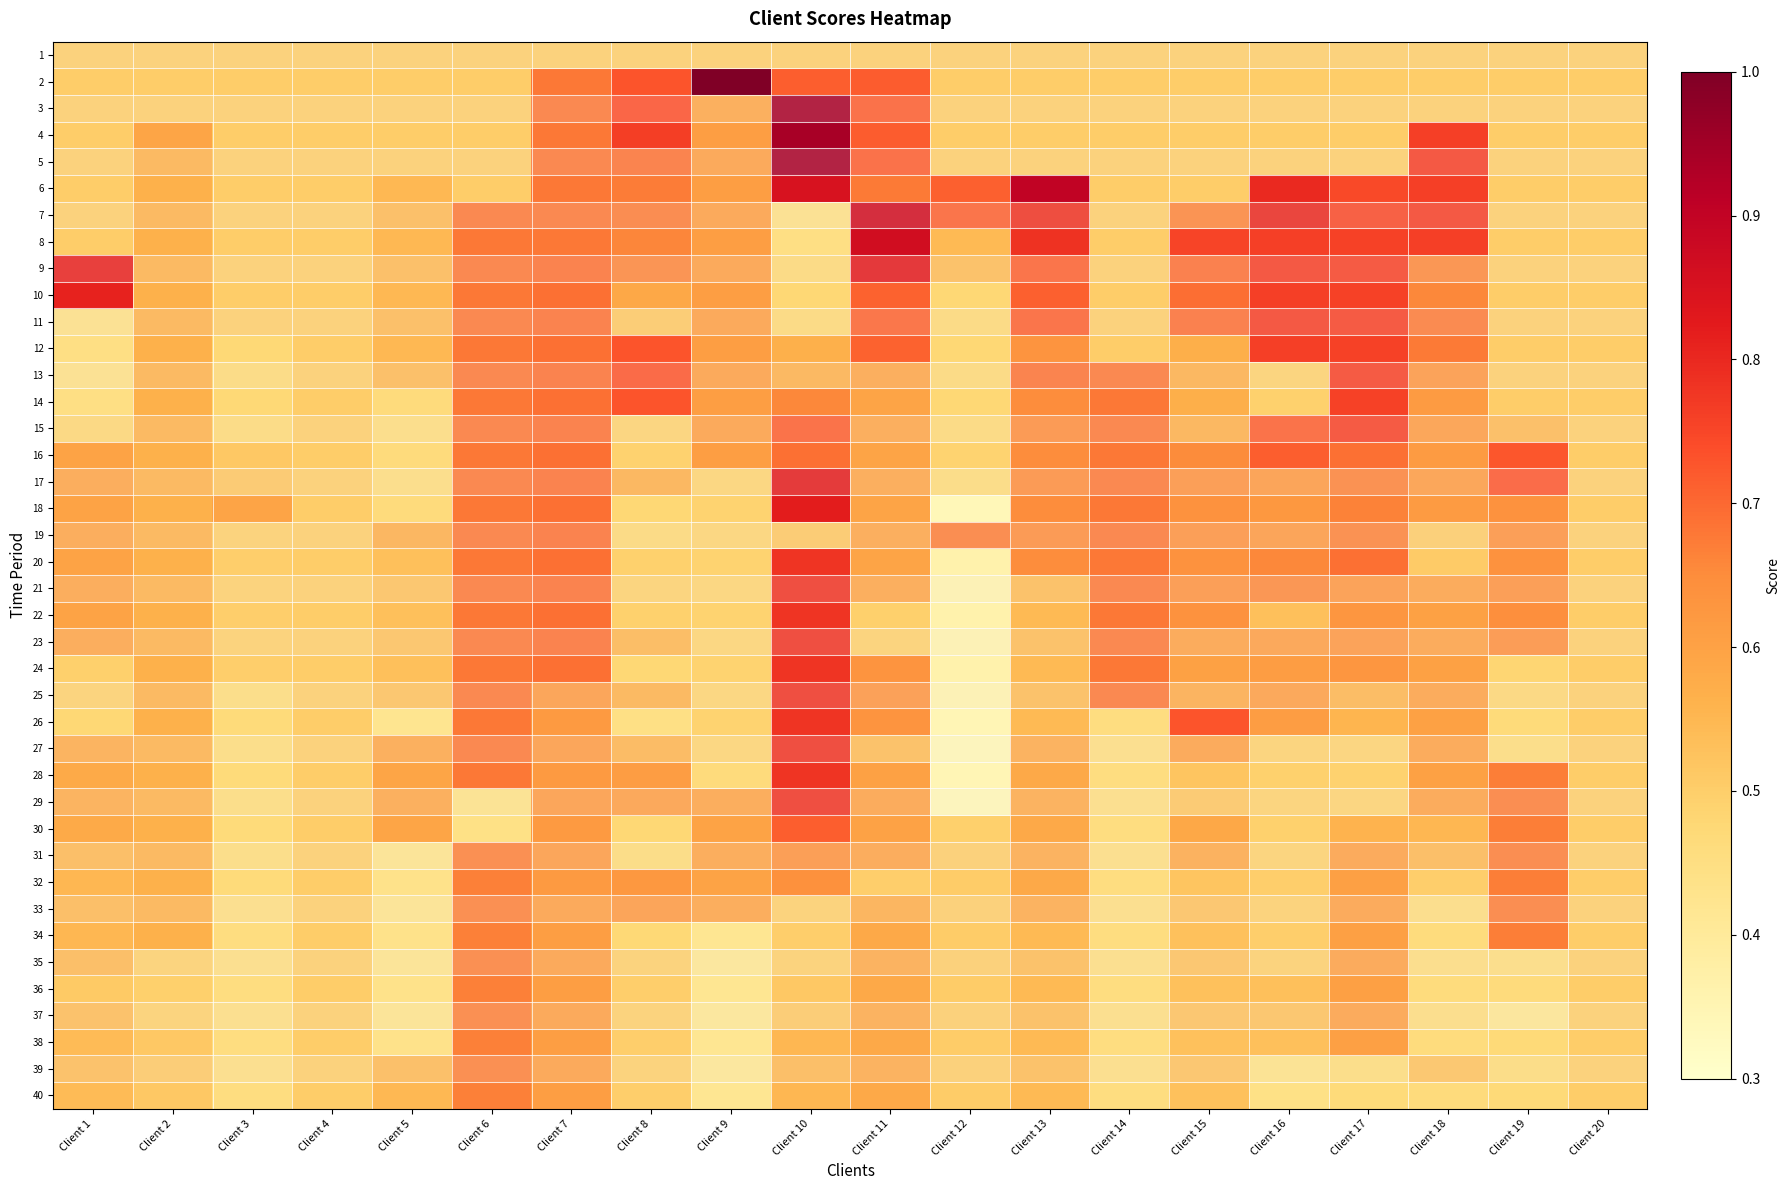

At how many categories does at least one series exceed 0?

20